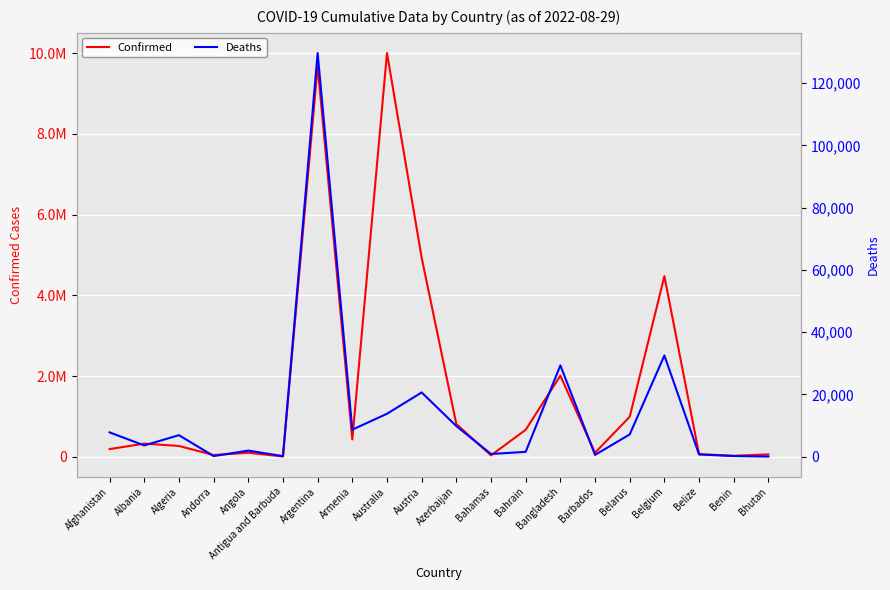

True or false: Deaths has more than 2 interior local peaks.

True